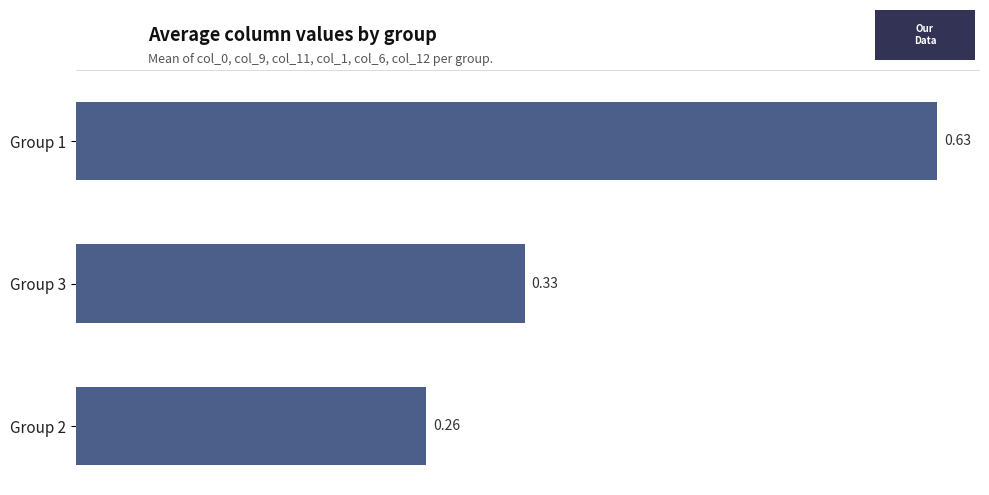

List the labels in order of value, smallest first.

Group 2, Group 3, Group 1